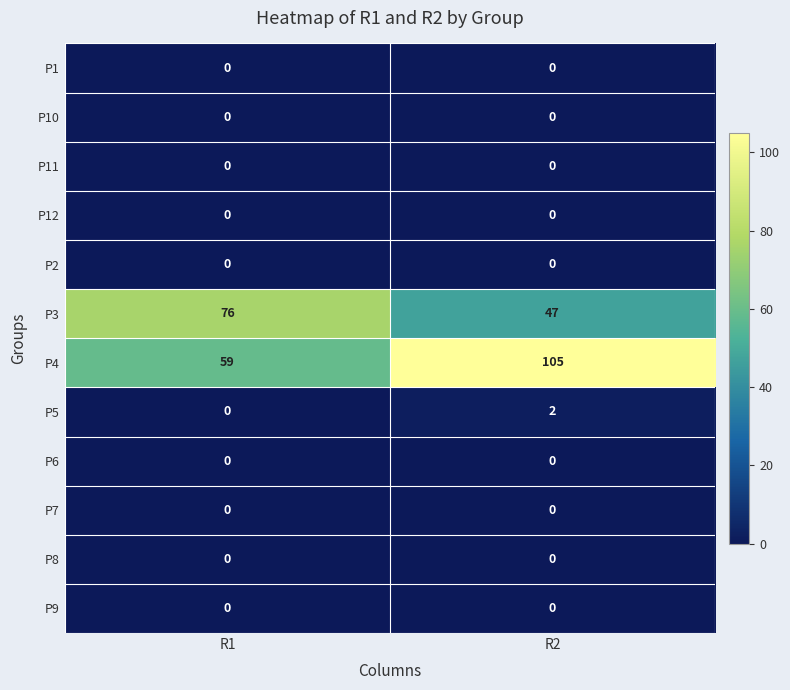

The value of P1 at R1 is 0. True or false?

True